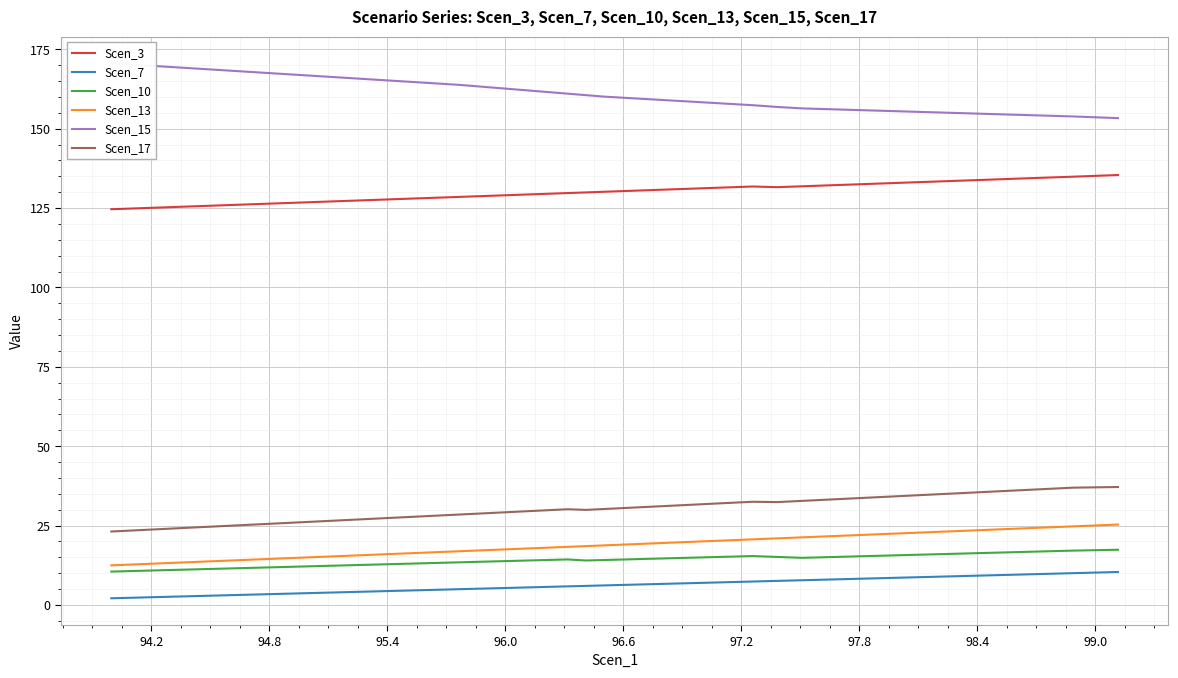

What is the minimum value for Scen_13?

12.5